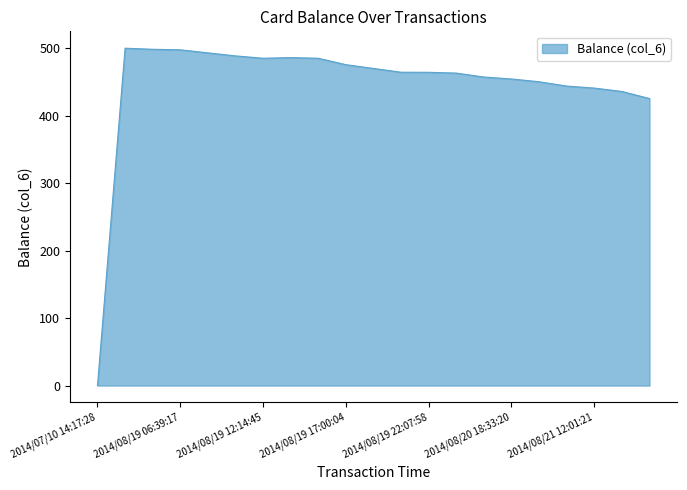

What is the label of the 18th point from the left?

2014/08/21 12:00:27